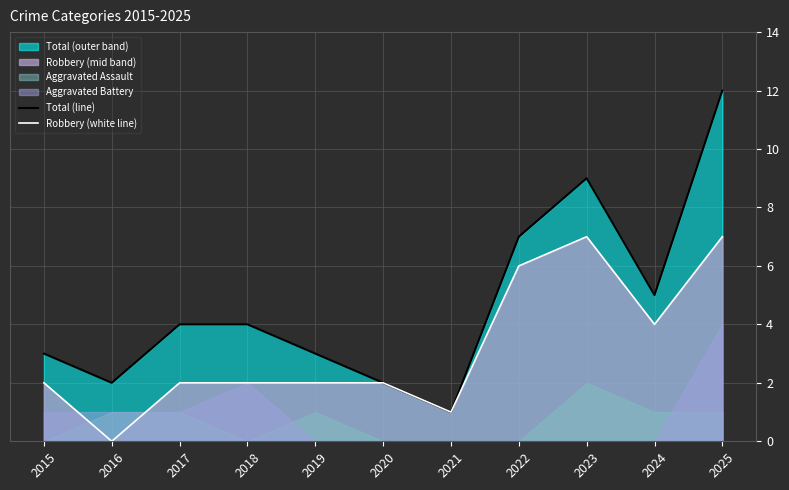

Is the value of Total (line) at 2020 greater than the value of Robbery (white line) at 2024?

No